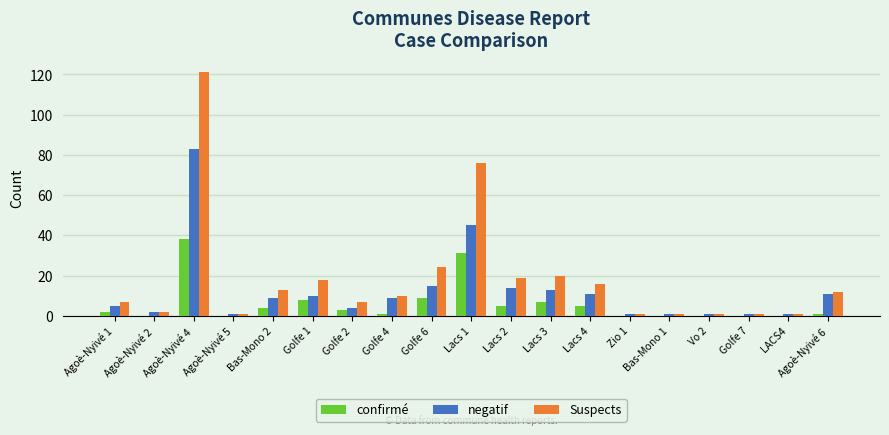

Reading left to right, list all the values displayed in this chart.

confirmé: Agoè-Nyivé 1=2	Agoè-Nyivé 2=0	Agoè-Nyivé 4=38	Agoè-Nyivé 5=0	Bas-Mono 2=4	Golfe 1=8	Golfe 2=3	Golfe 4=1	Golfe 6=9	Lacs 1=31	Lacs 2=5	Lacs 3=7	Lacs 4=5	Zio 1=0	Bas-Mono 1=0	Vo 2=0	Golfe 7=0	LACS4=0	Agoè-Nyivé 6=1
negatif: Agoè-Nyivé 1=5	Agoè-Nyivé 2=2	Agoè-Nyivé 4=83	Agoè-Nyivé 5=1	Bas-Mono 2=9	Golfe 1=10	Golfe 2=4	Golfe 4=9	Golfe 6=15	Lacs 1=45	Lacs 2=14	Lacs 3=13	Lacs 4=11	Zio 1=1	Bas-Mono 1=1	Vo 2=1	Golfe 7=1	LACS4=1	Agoè-Nyivé 6=11
Suspects: Agoè-Nyivé 1=7	Agoè-Nyivé 2=2	Agoè-Nyivé 4=121	Agoè-Nyivé 5=1	Bas-Mono 2=13	Golfe 1=18	Golfe 2=7	Golfe 4=10	Golfe 6=24	Lacs 1=76	Lacs 2=19	Lacs 3=20	Lacs 4=16	Zio 1=1	Bas-Mono 1=1	Vo 2=1	Golfe 7=1	LACS4=1	Agoè-Nyivé 6=12